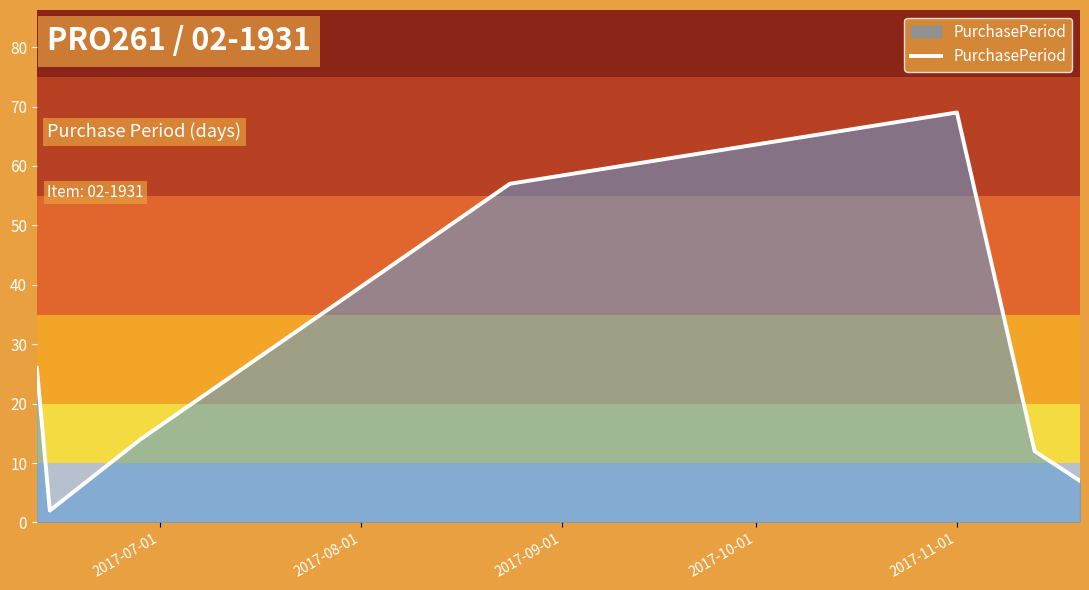

What is the maximum value shown in the chart?

69